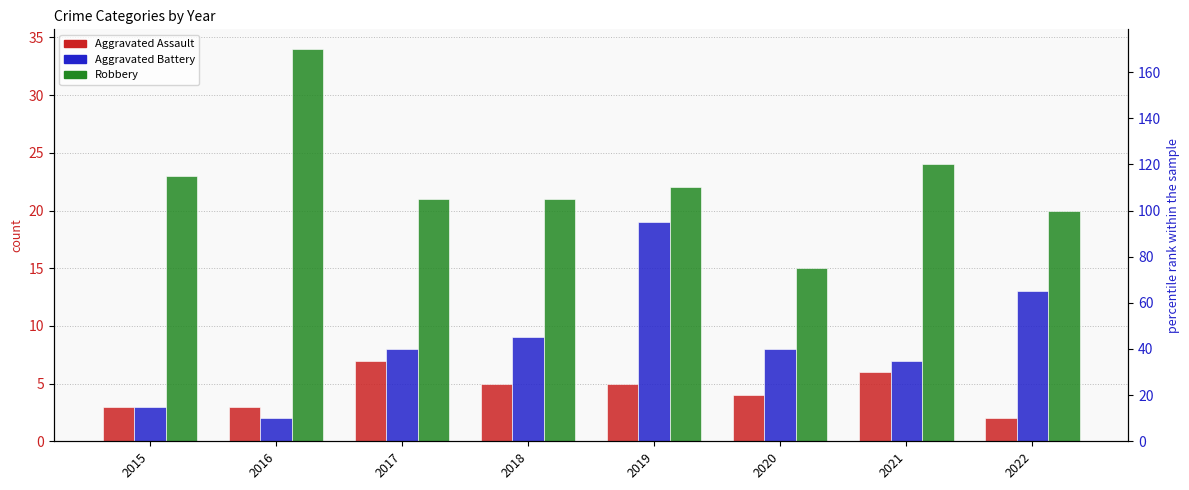

What is the value of the Robbery bar at the 1st from the left?

23